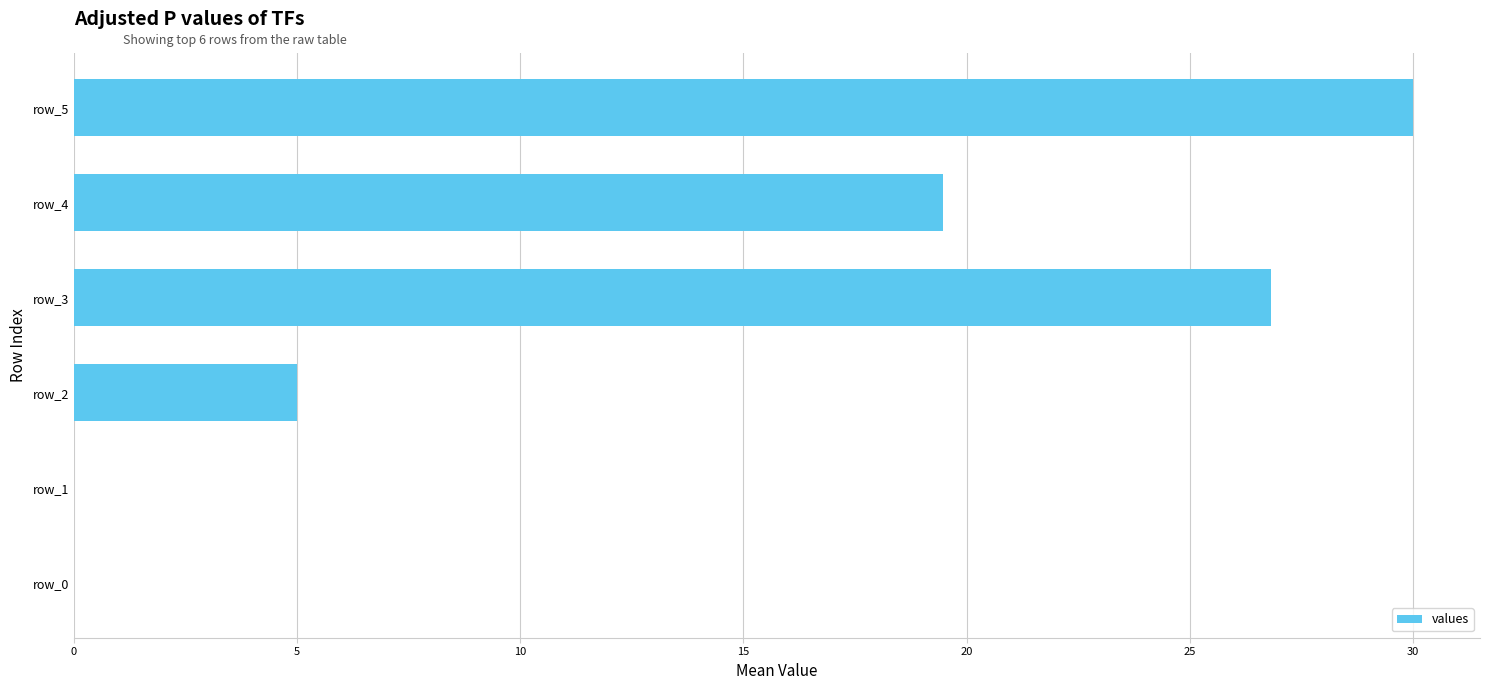

Reading top to bottom, extract all data points from this chart.

row_5=30.0	row_4=19.5	row_3=26.8	row_2=5.0	row_1=0.0	row_0=0.0